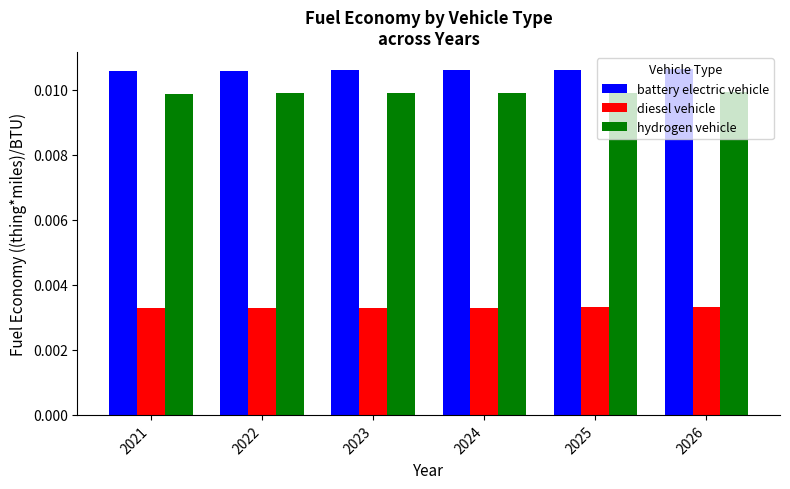

At 2025, list the series in order from smallest to largest.

diesel vehicle, hydrogen vehicle, battery electric vehicle